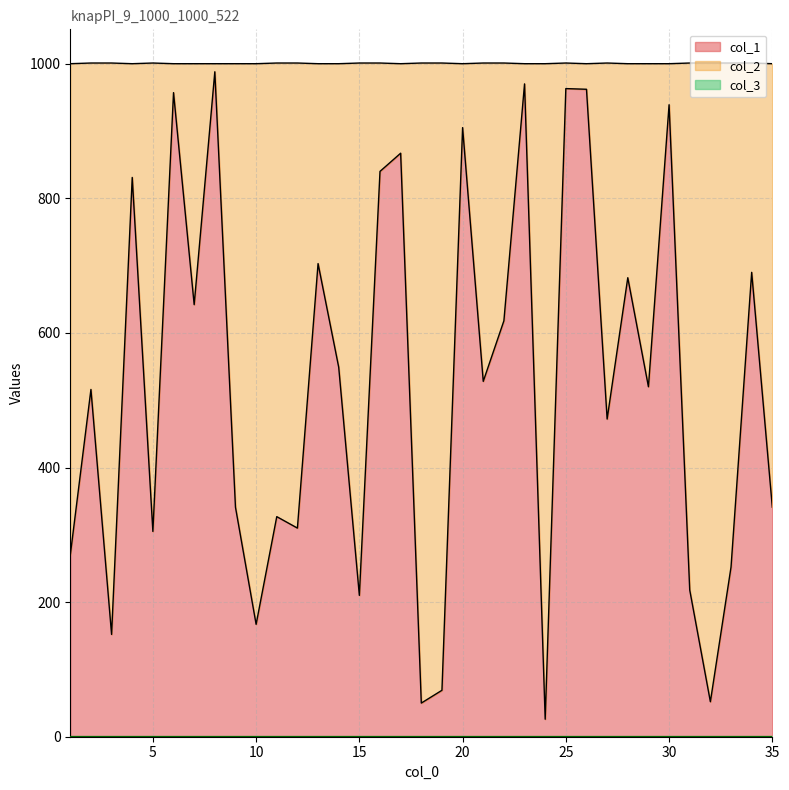

Does the chart display data point markers on the line(s)?

No